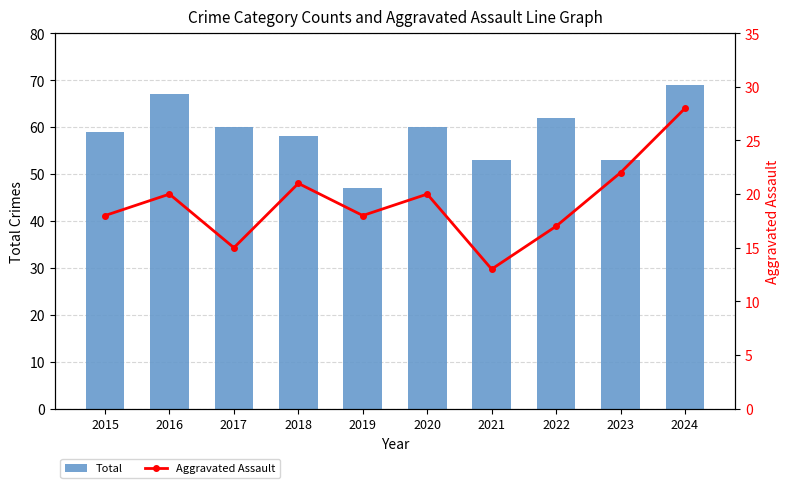

What is the difference between the Total values at 2018 and 2021?

5